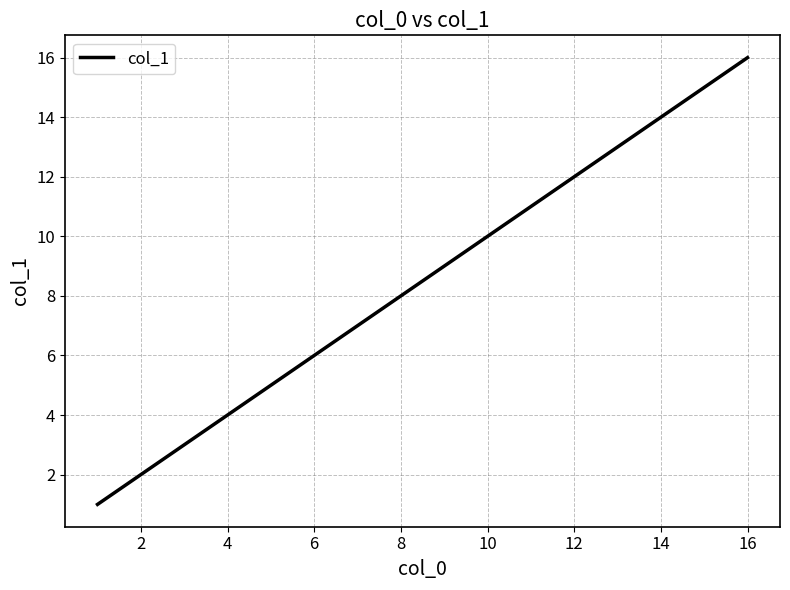

What is the greatest value displayed?

16